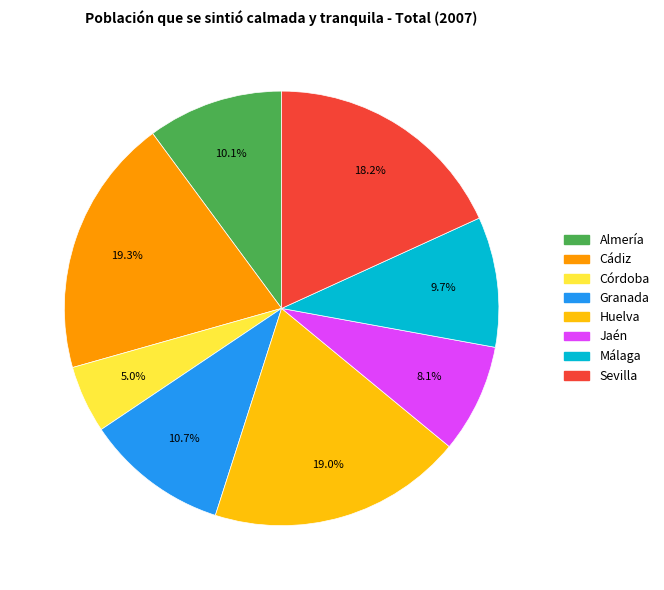

The Jaén slice represents 22% of the pie. True or false?

False